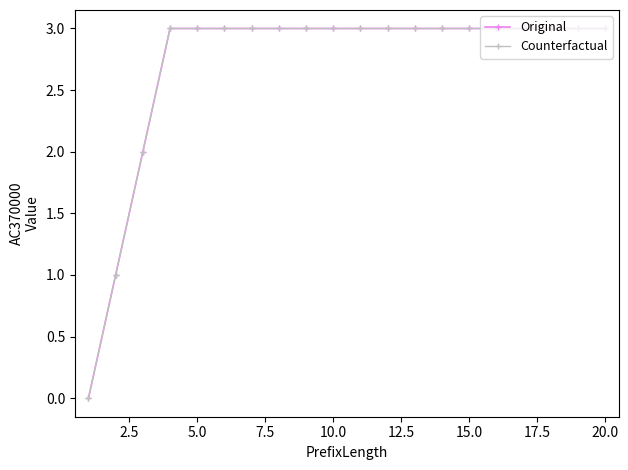

True or false: Counterfactual and Original intersect in this chart.

False